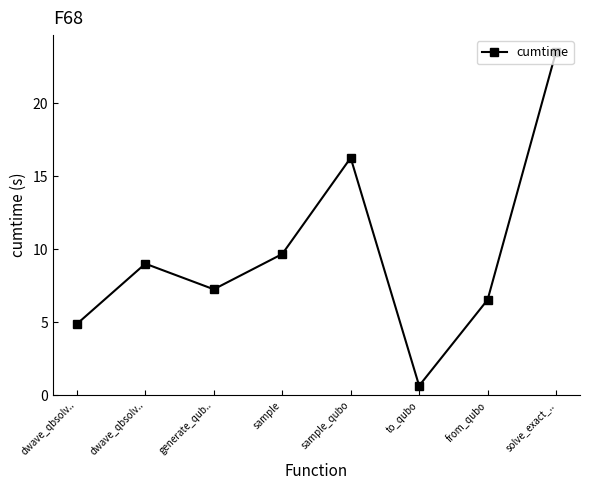

How many data points does each series have?

8